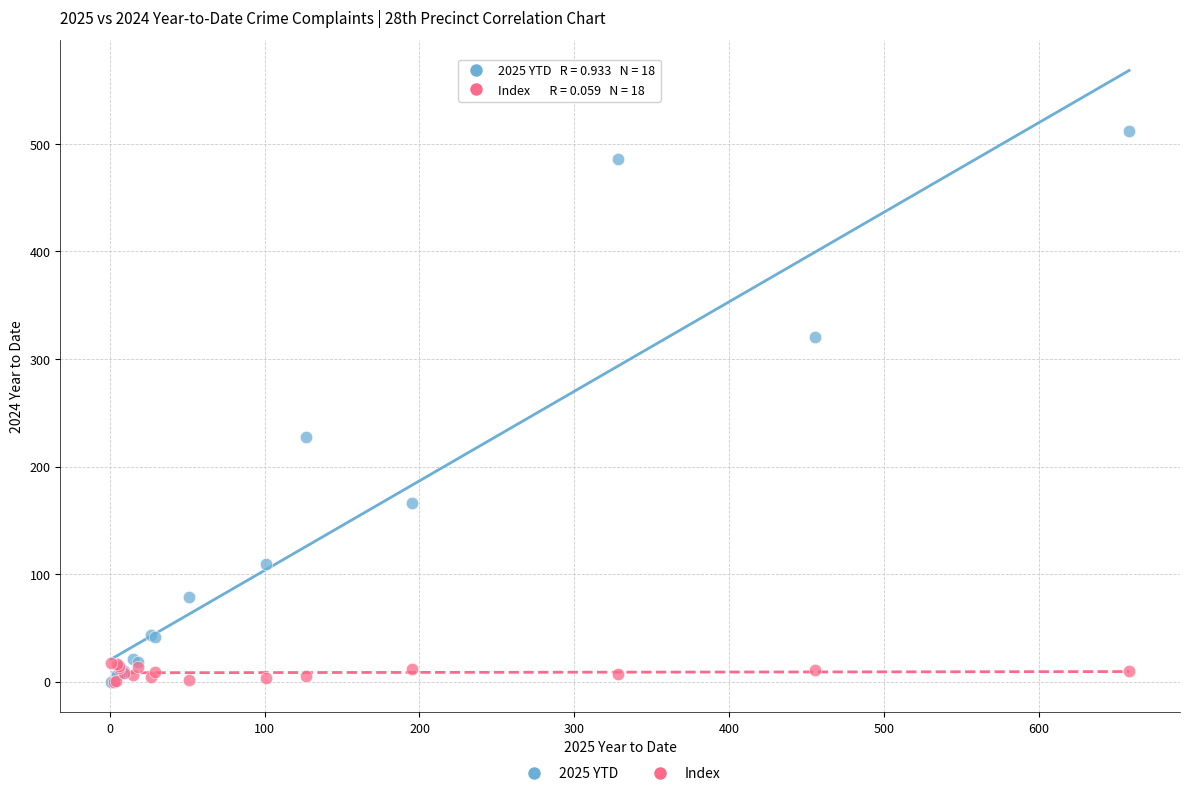

Across all series, what Y value is closest to 256?

227